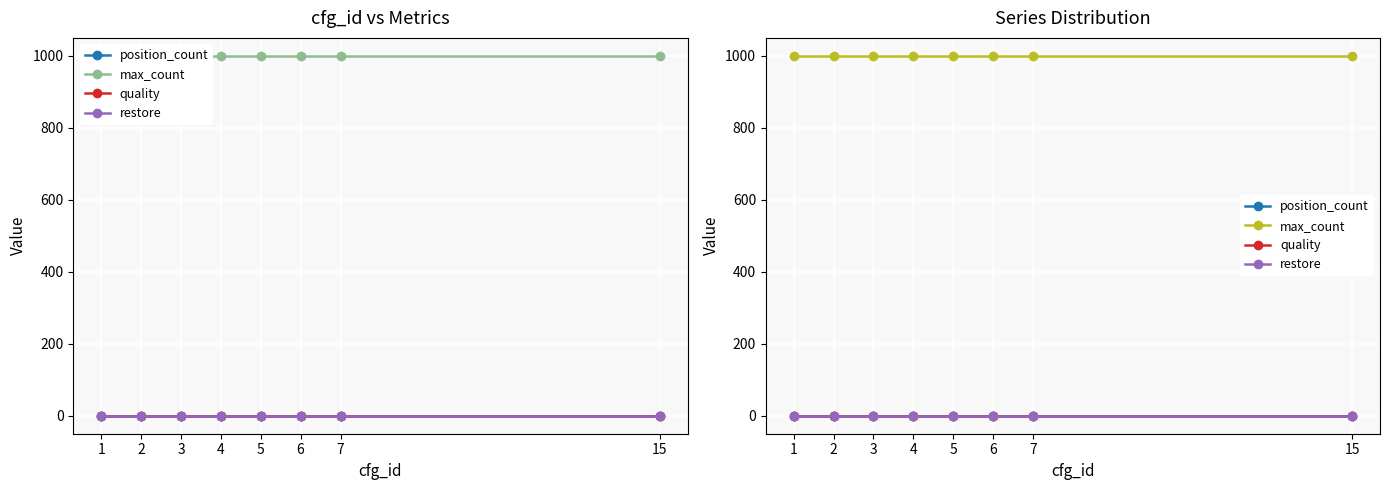

Is the value of max_count at 2 greater than the value of restore at 2?

Yes